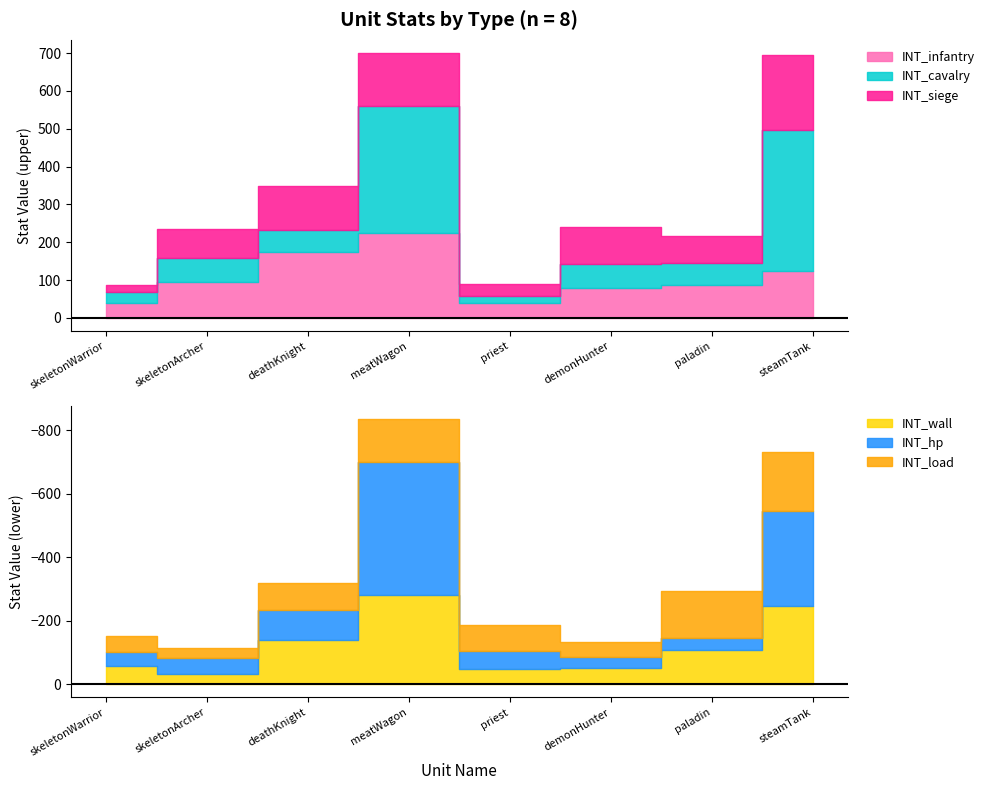

What is the difference between the maximum and second lowest values in the INT_siege series?

168